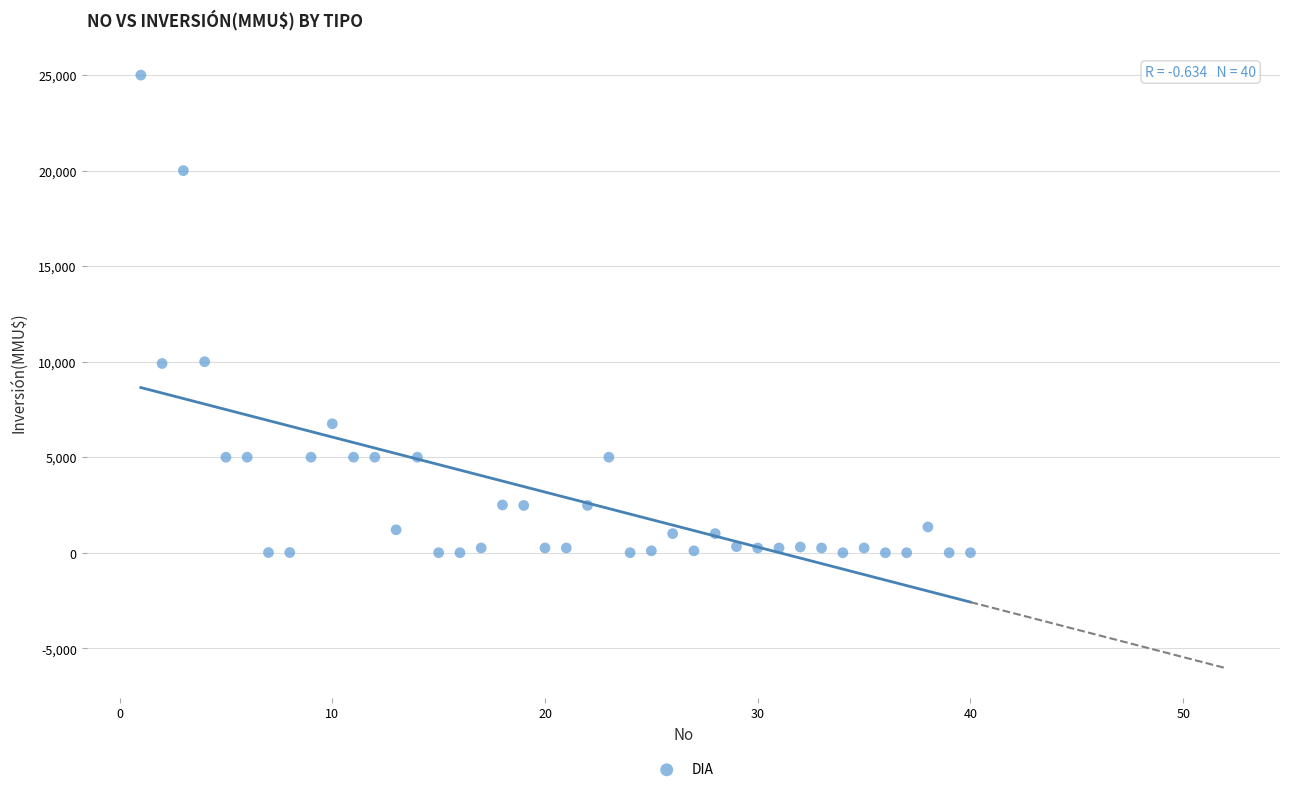

What is the range of Y values (max minus min)?

25000